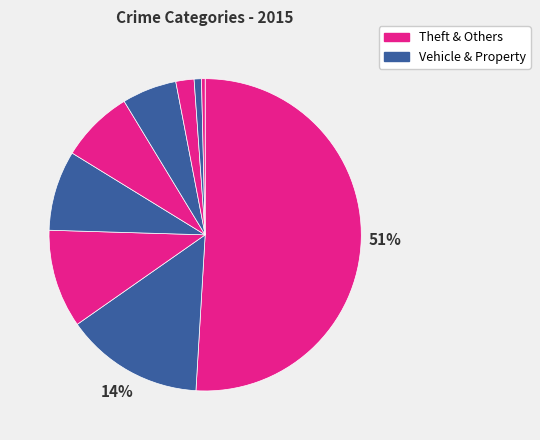

Is there a majority slice in this chart?

Yes